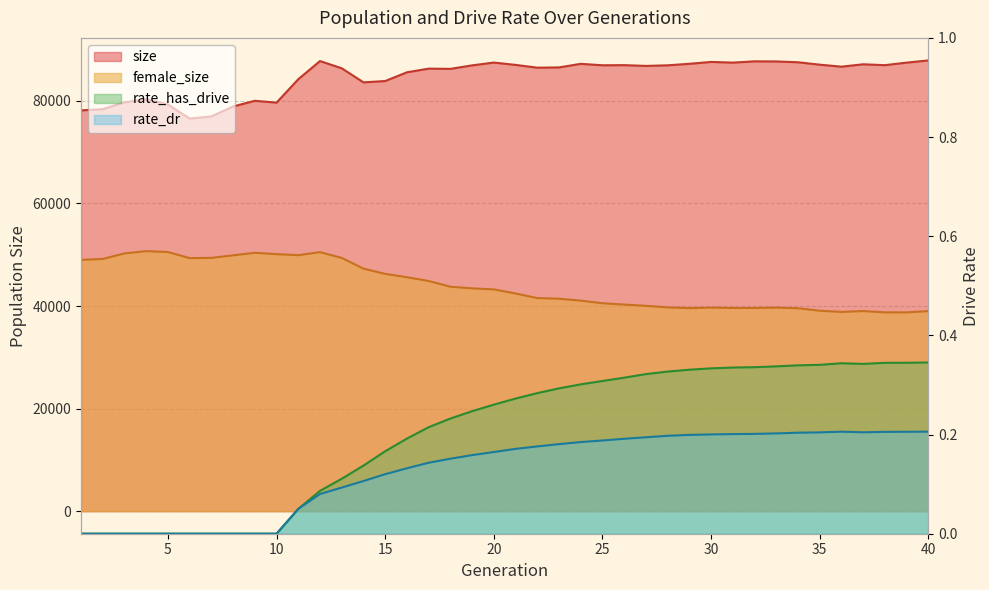

At how many categories does at least one series exceed 41769?

40